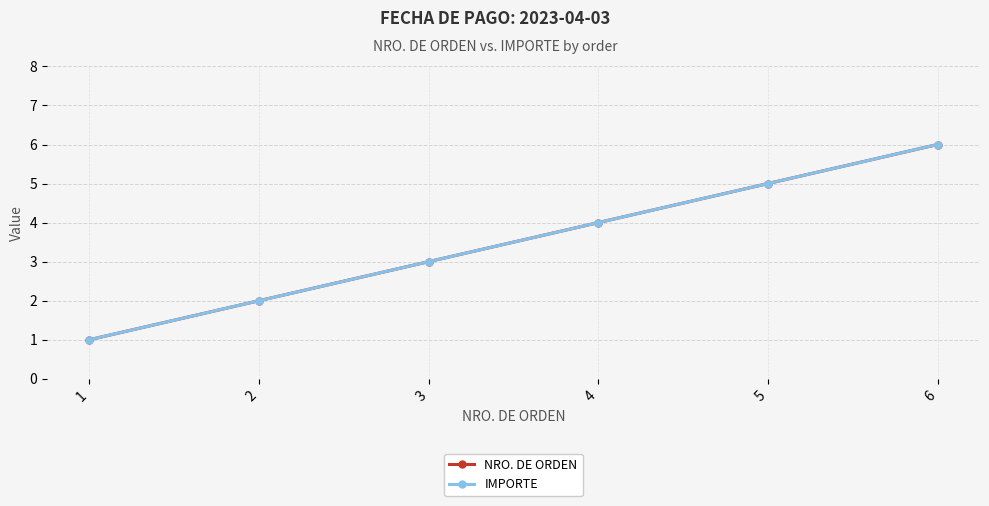

Which series has the widest spread of values?

NRO. DE ORDEN